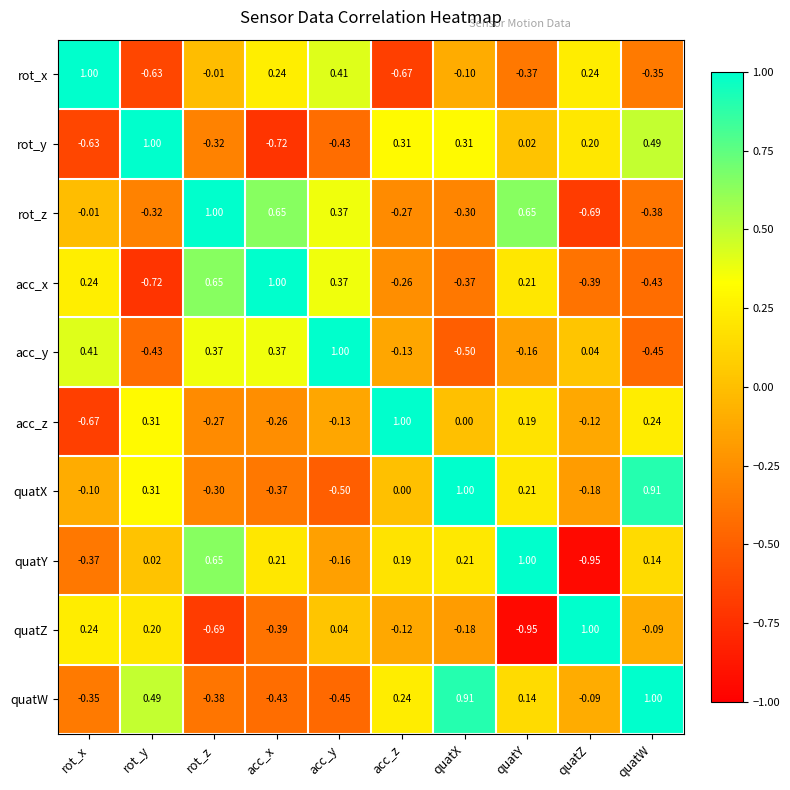

Rank the series at quatW from lowest to highest value.

acc_y, acc_x, rot_z, rot_x, quatZ, quatY, acc_z, rot_y, quatX, quatW